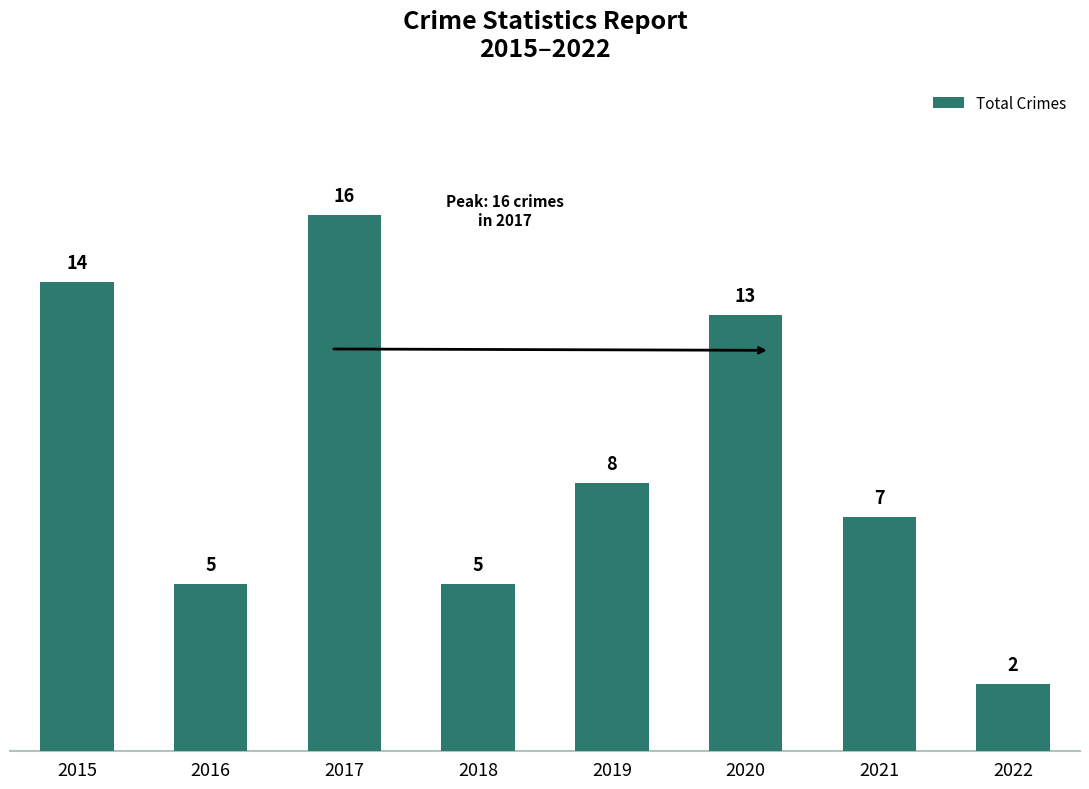

At which category does the chart reach its minimum across all series?

2022